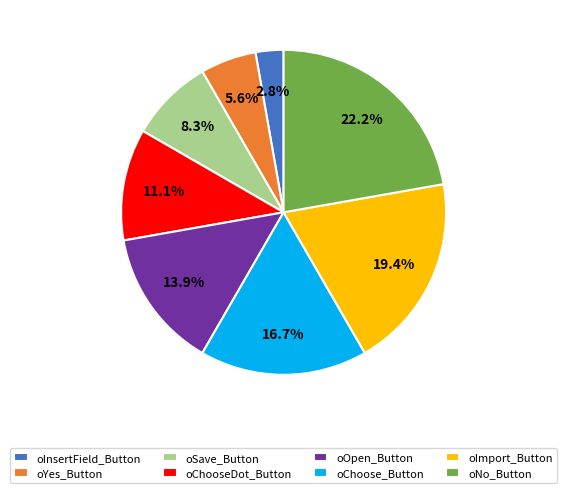

Does any single category account for the majority?

No